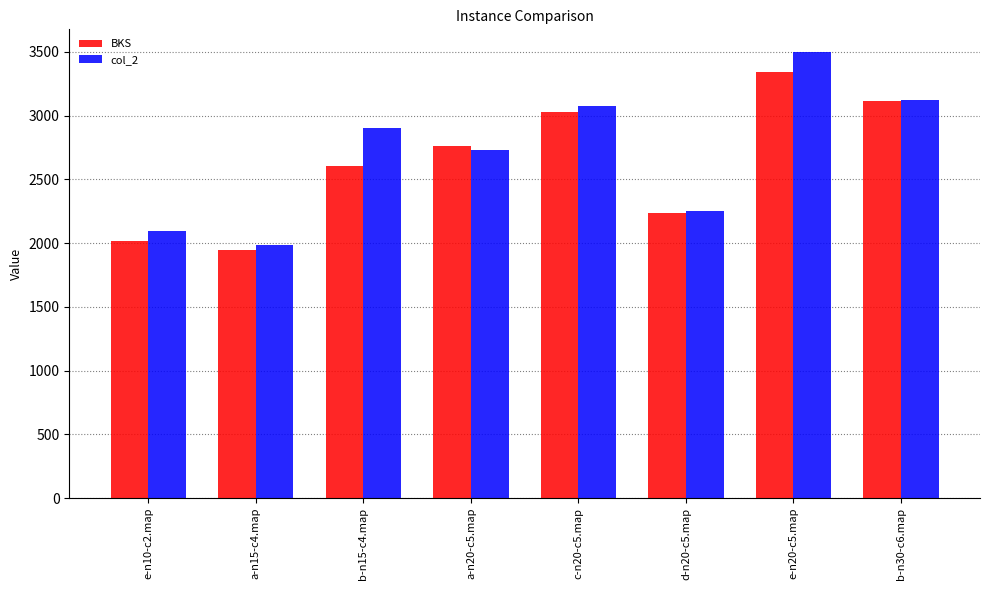

What is the label of the 1st bar from the left?

e-n10-c2.map